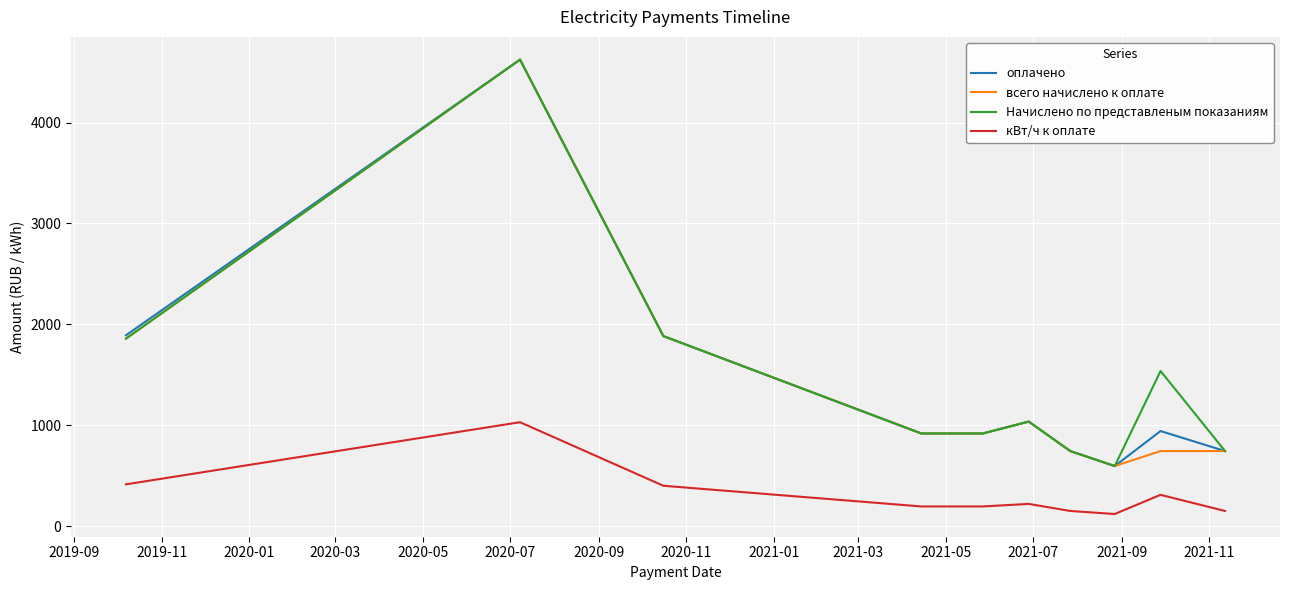

True or false: оплачено and кВт/ч к оплате cross at least once.

False